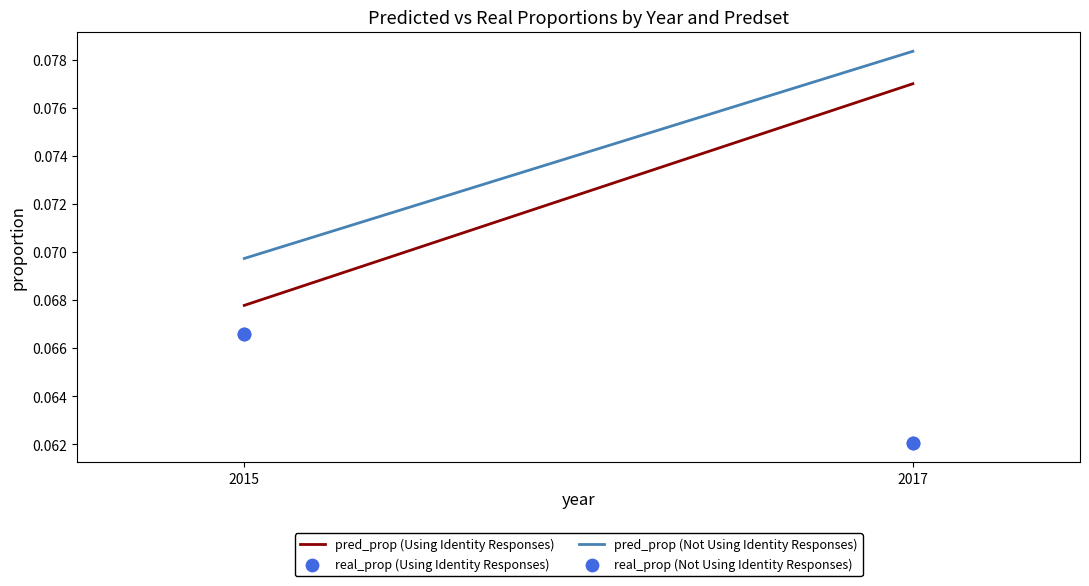

Which series reaches the minimum Y coordinate?

real_prop (Using Identity Responses)